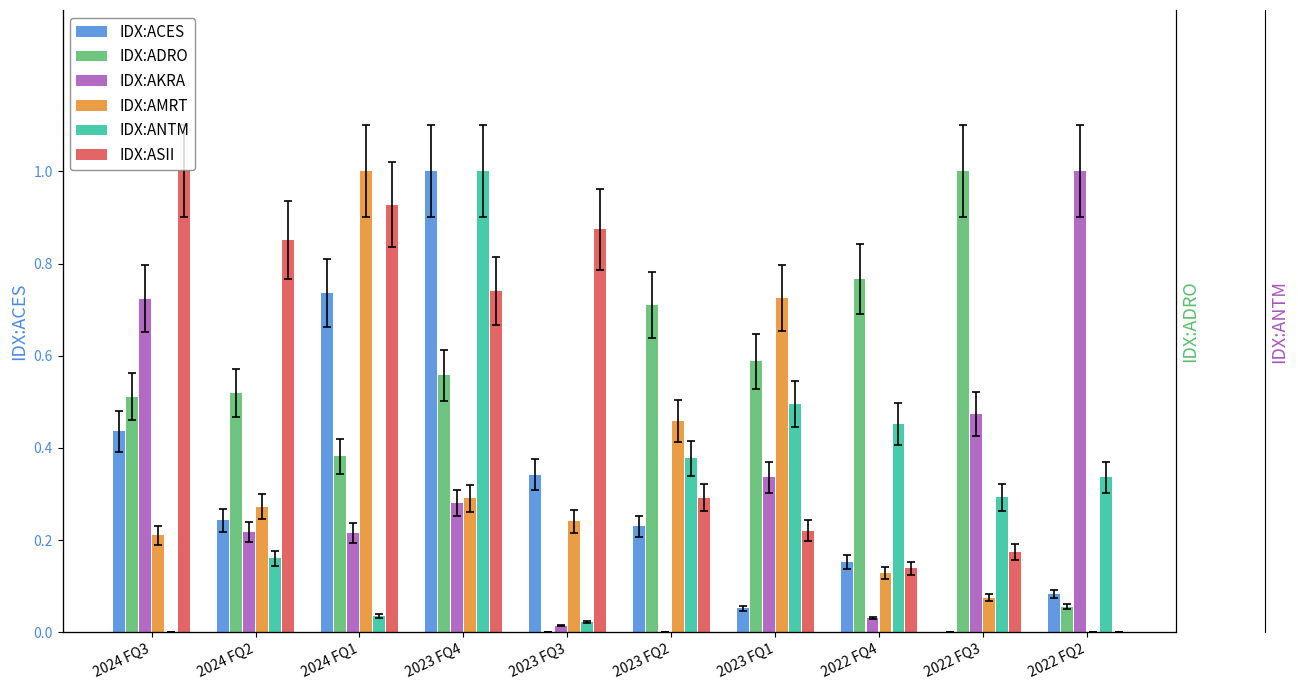

Between 2024 FQ2 and 2022 FQ4, which series saw the biggest shift?

IDX:ASII